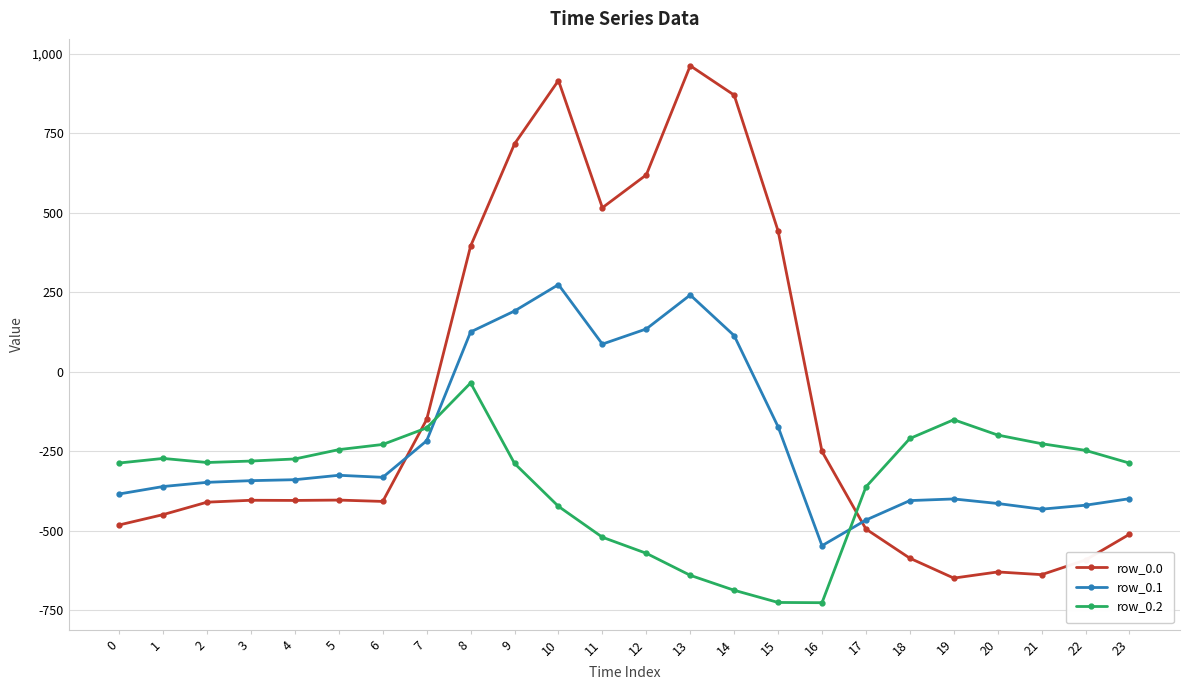

Rank the series by their average value, from lowest to highest.

row_0.2, row_0.1, row_0.0